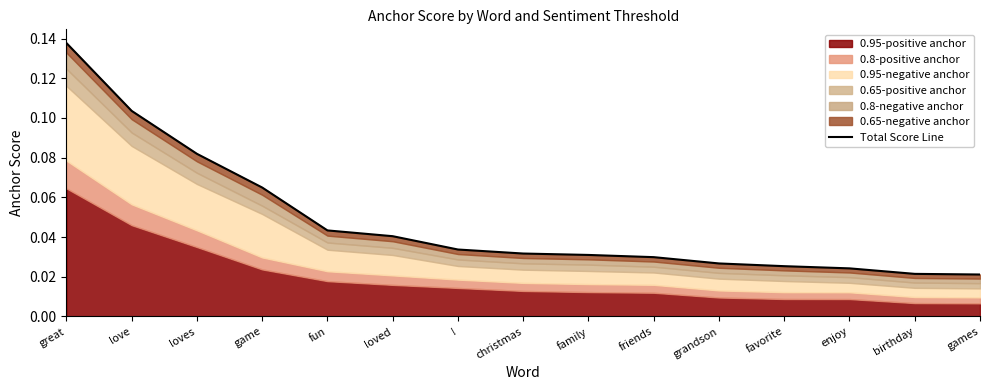

What is the label of the 2nd point from the left?

love